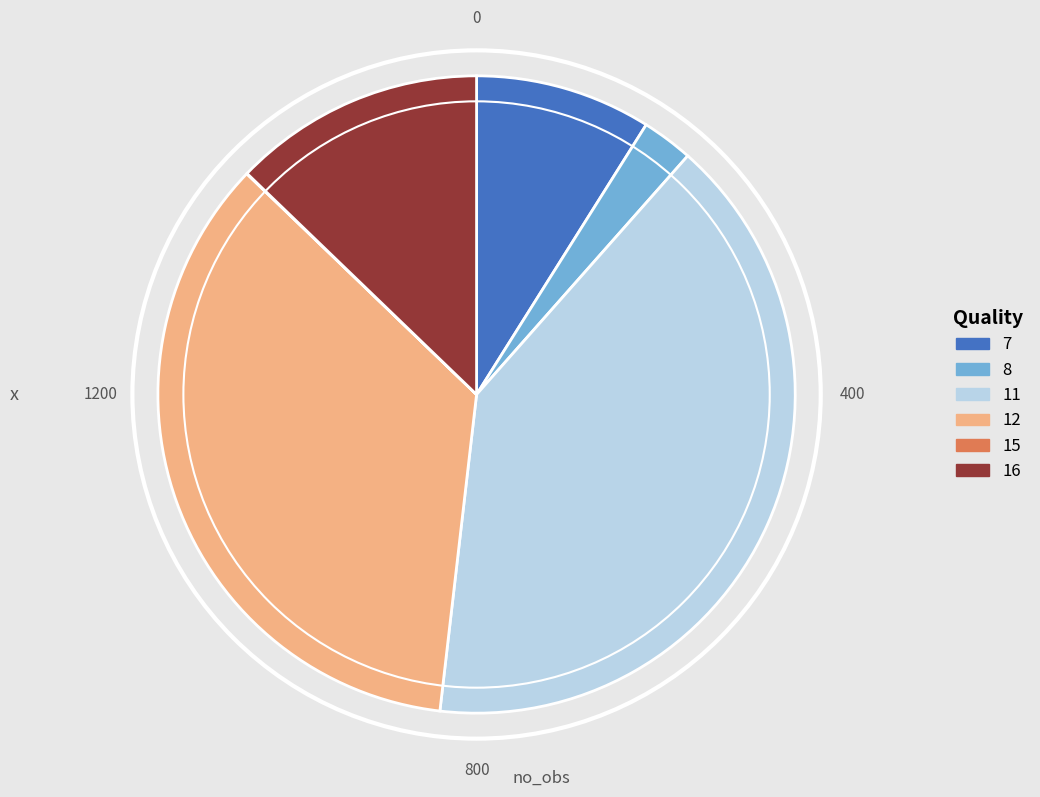

Approximately how many times larger is the value at 7 compared to 8?

3.4